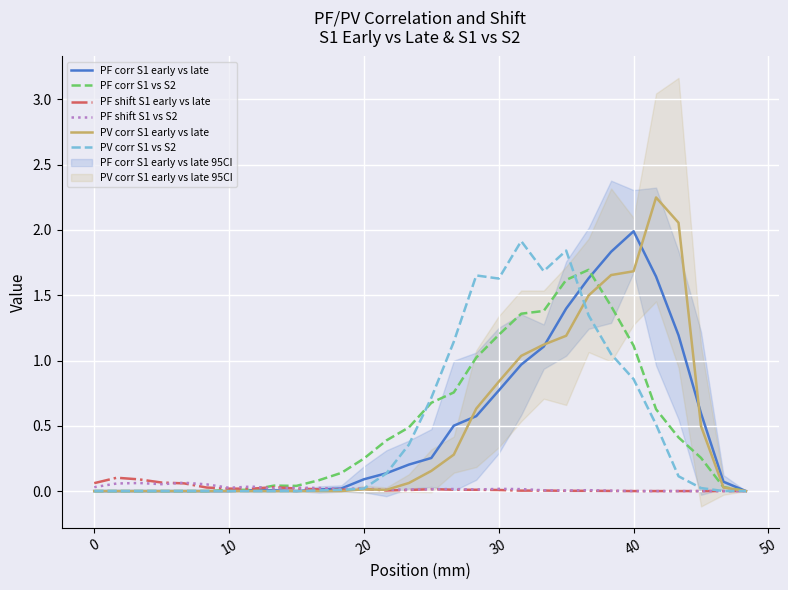

True or false: PF shift S1 vs S2 has a value of 0.0 at 20.

True